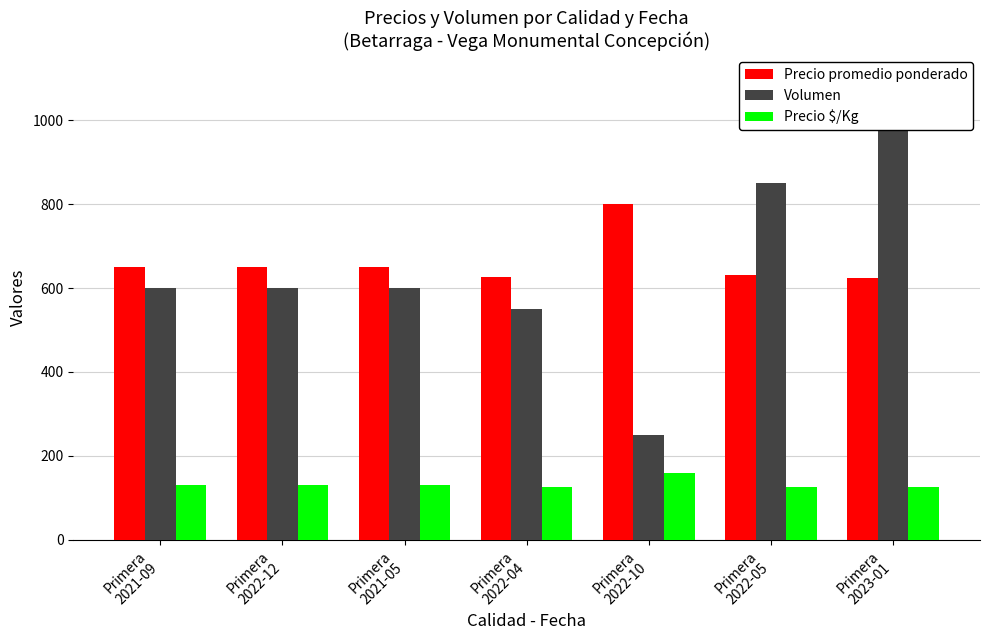

What is the difference between the maximum and minimum values in the Volumen series?

850